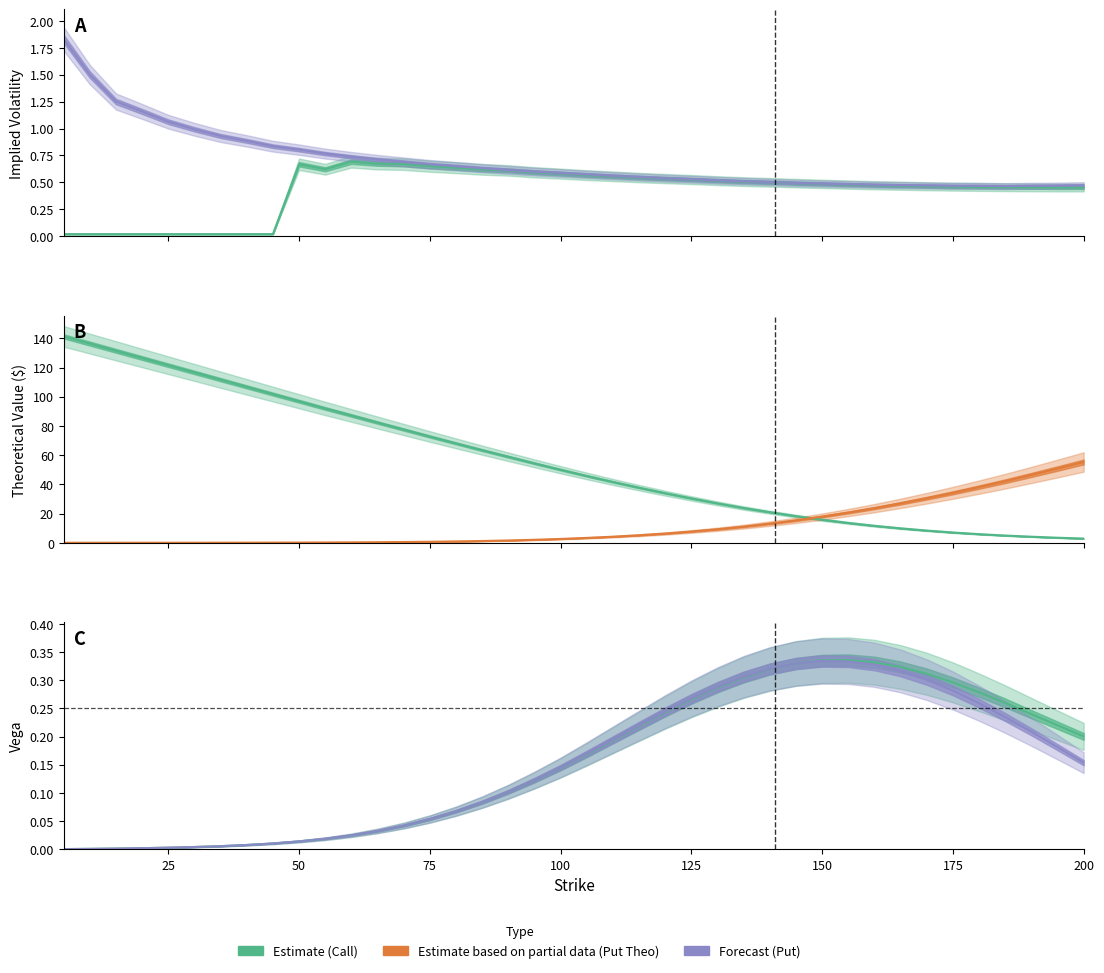

Is it true that Call Theo (Estimate) equals 37.5 at 26?

False